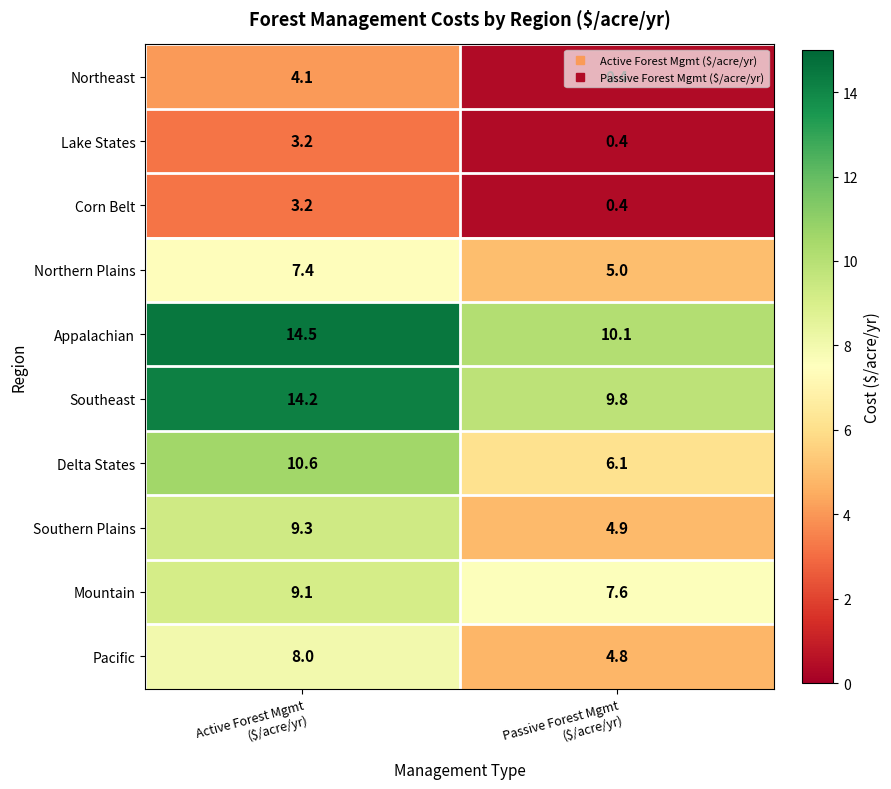

What is the spread (max minus min) of values at Passive Forest Mgmt
($/acre/yr)?

9.7